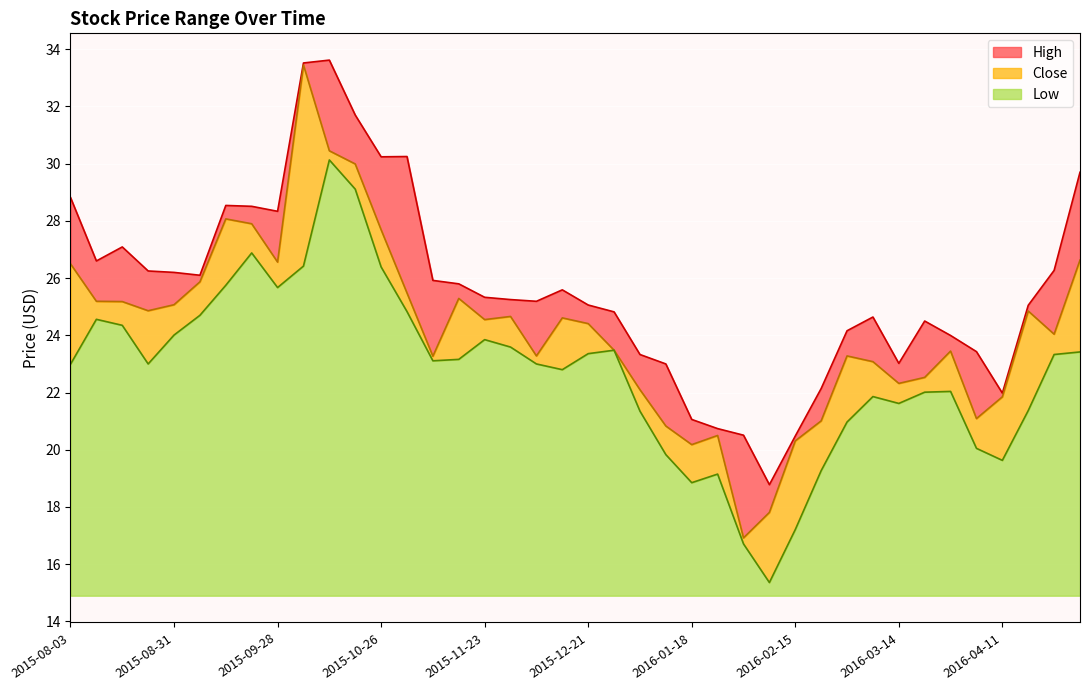

What is the value of the High point at the 28th from the left?

18.8